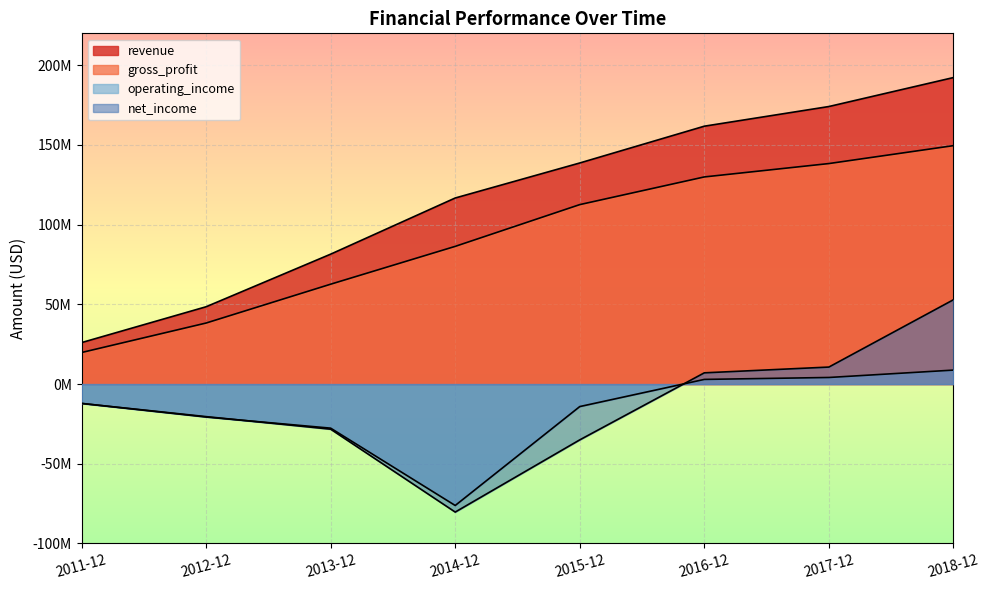

Which series changed the most between 2014-12 and 2017-12?

net_income